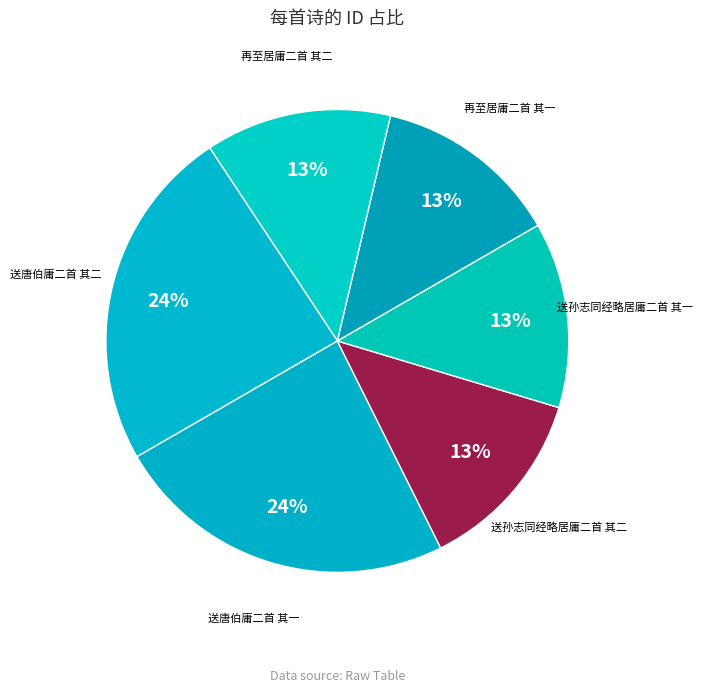

Is there any slice that represents more than half of the pie?

No